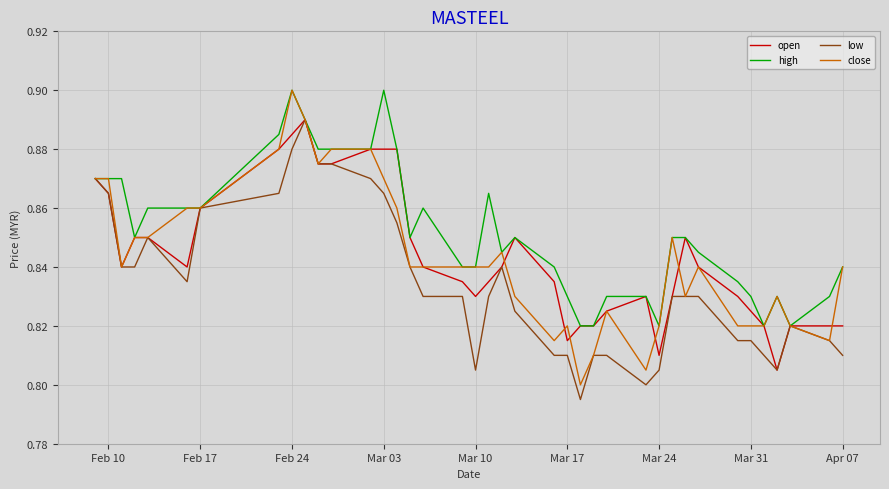

Which series has the largest total across all categories?

high